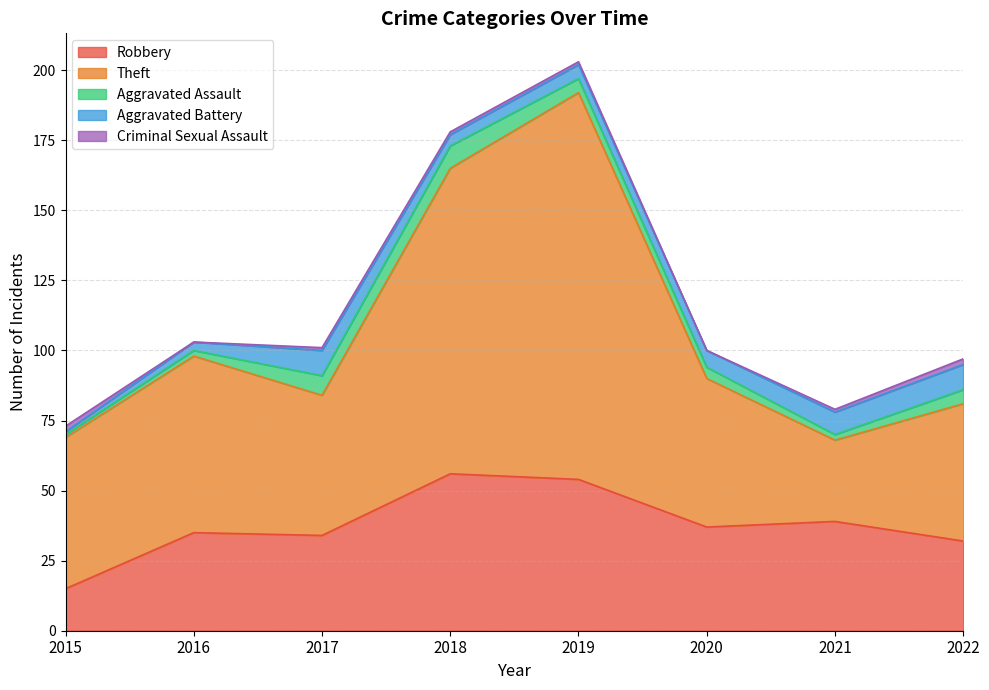

What is the difference between the maximum and minimum values in the Aggravated Battery series?

8